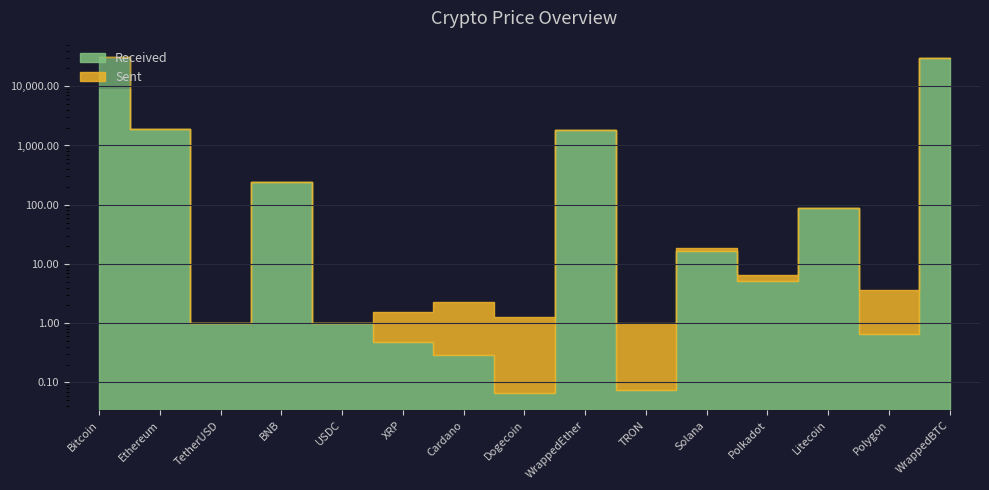

True or false: the data shows 589.6 at Ethereum.

False